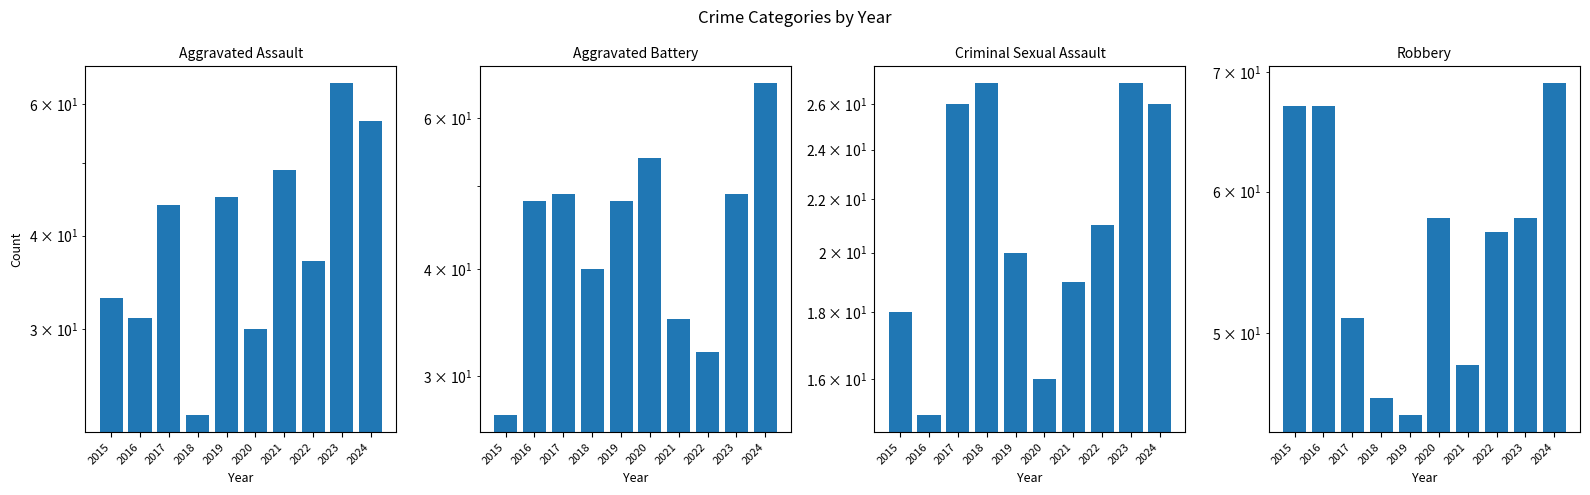

How many values in the Aggravated Battery series are below 48?

4